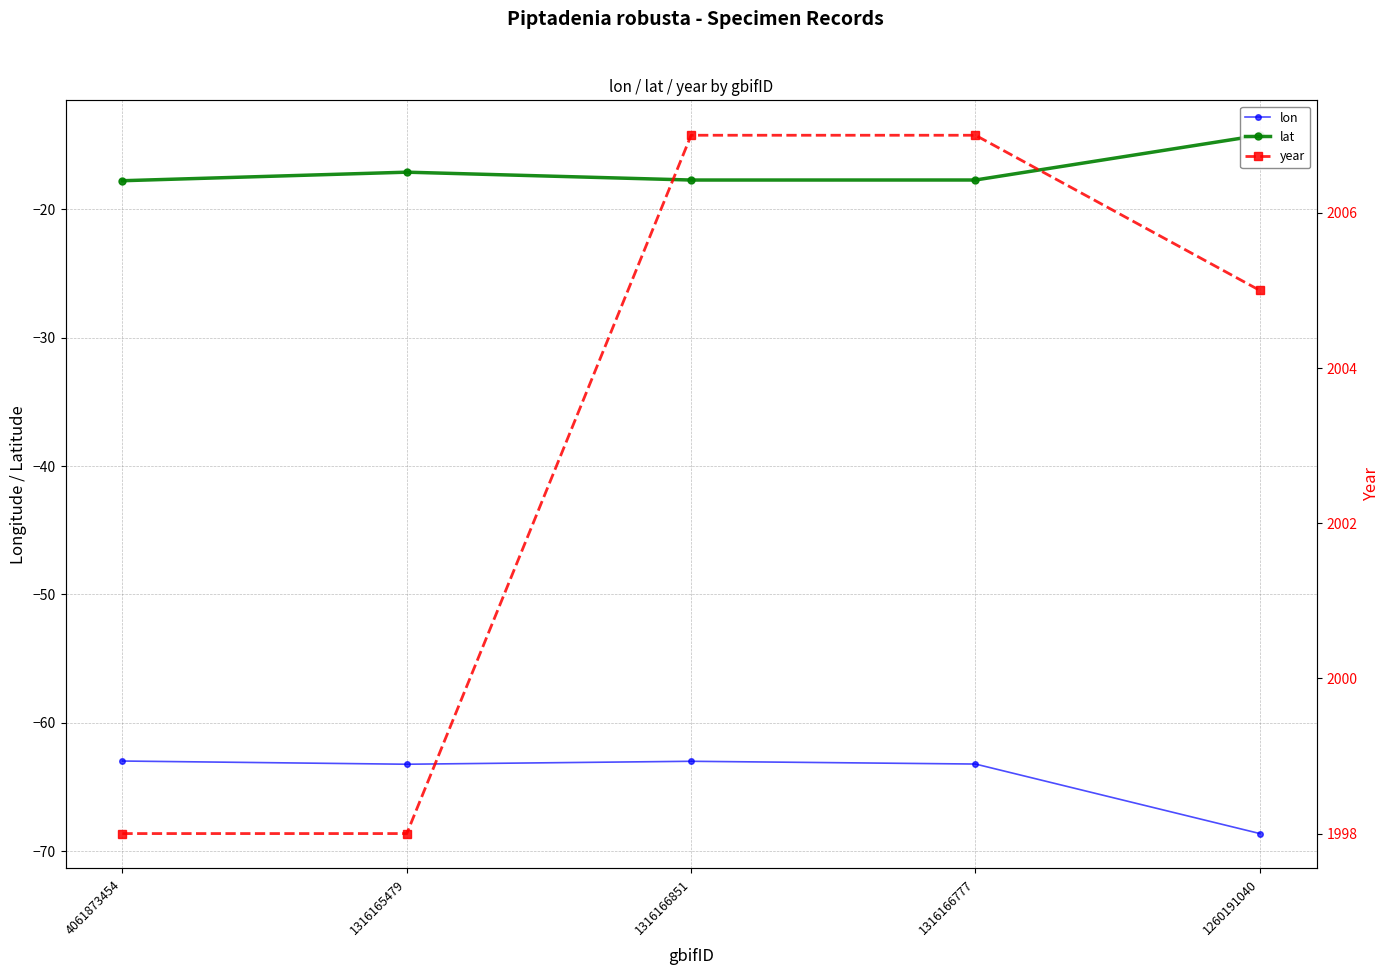

At which category does lat reach its first local valley?

1316166851